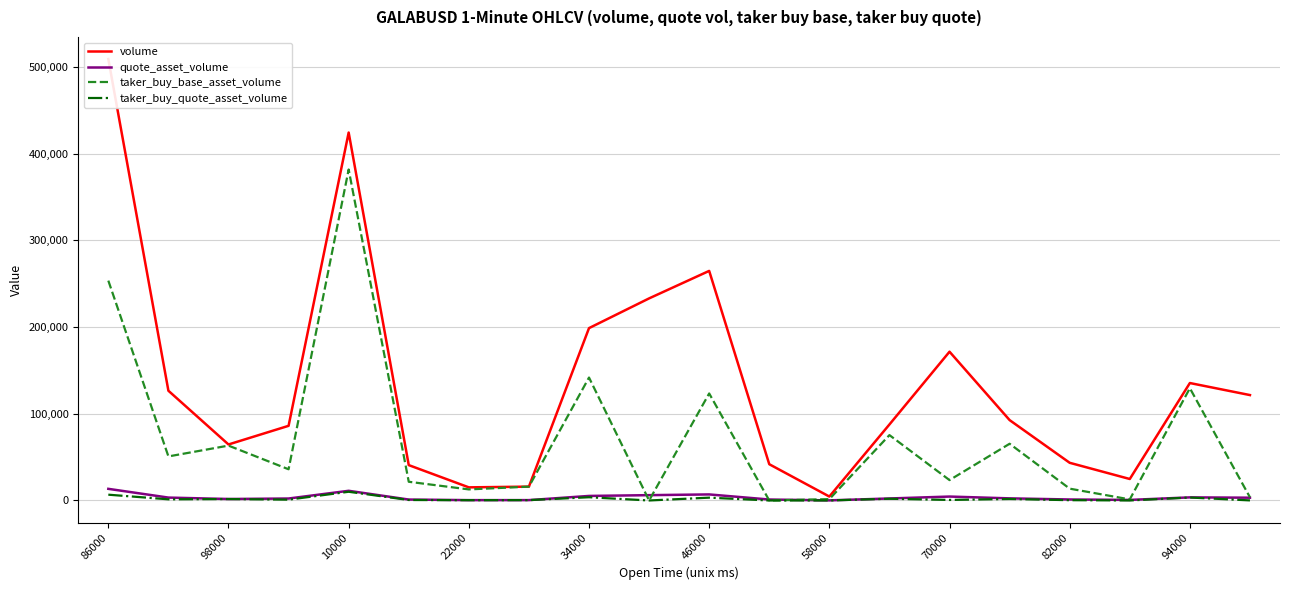

What is the average value of the quote_asset_volume series?

3562.8